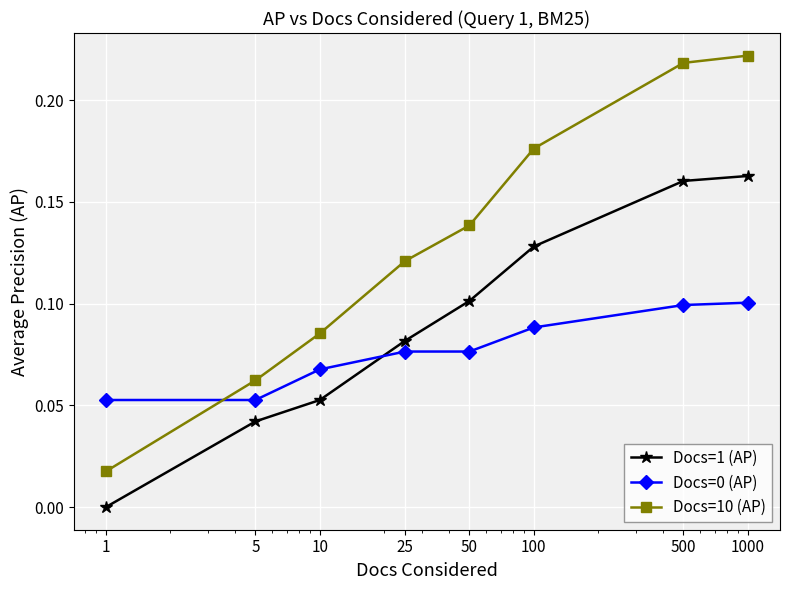

True or false: Docs=1 (AP) and Docs=0 (AP) intersect in this chart.

True